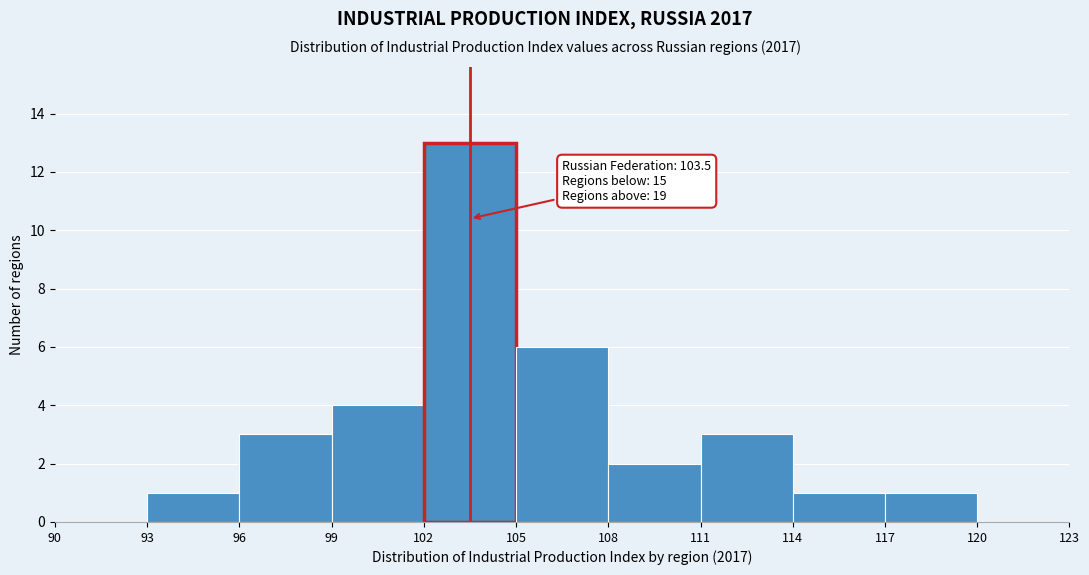

Over which range of the x-axis is the bar tallest?

102 to 105